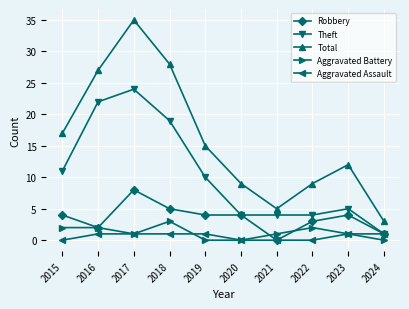

Where is the first local minimum for Total?

2021